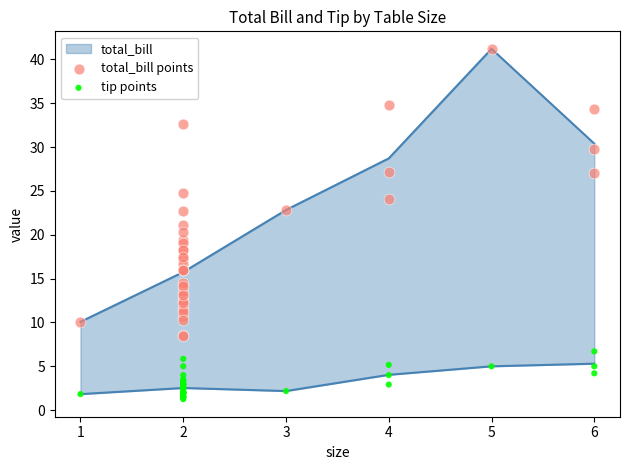

Which series has the widest spread of Y values?

total_bill points